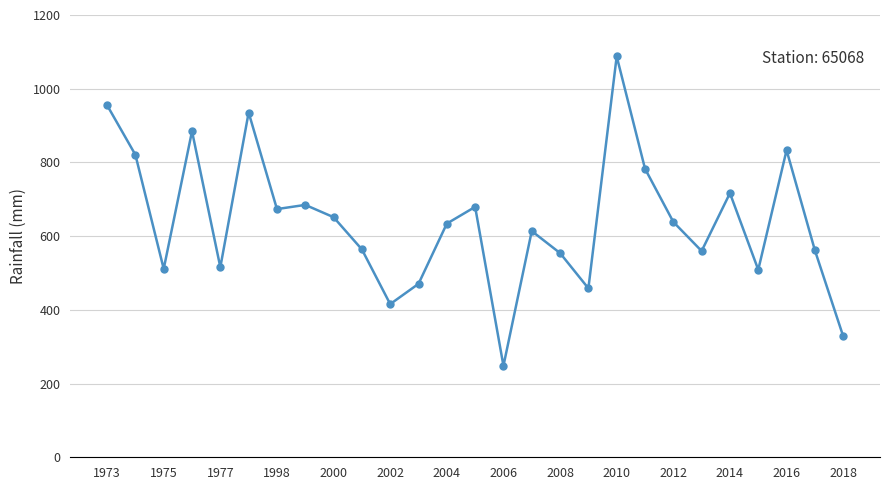

What is the value of the 12th point from the left?

470.6